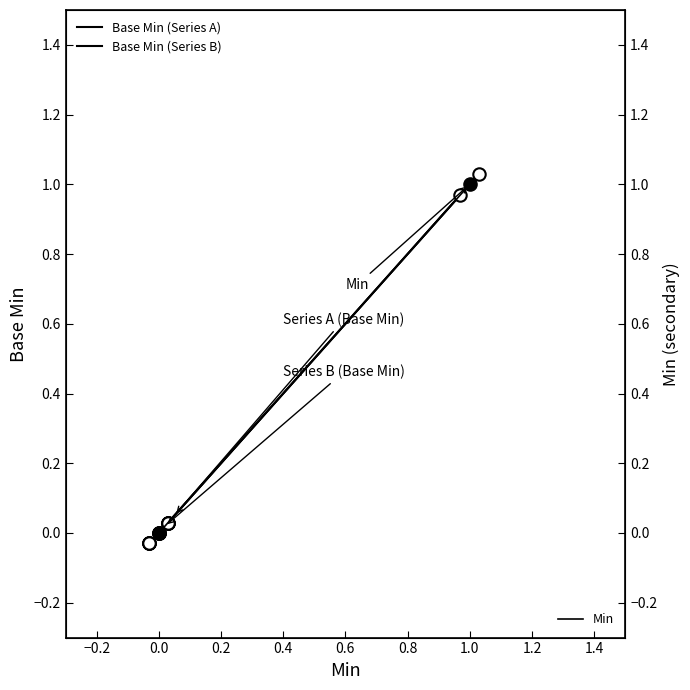

At how many categories does at least one series exceed 0?

5